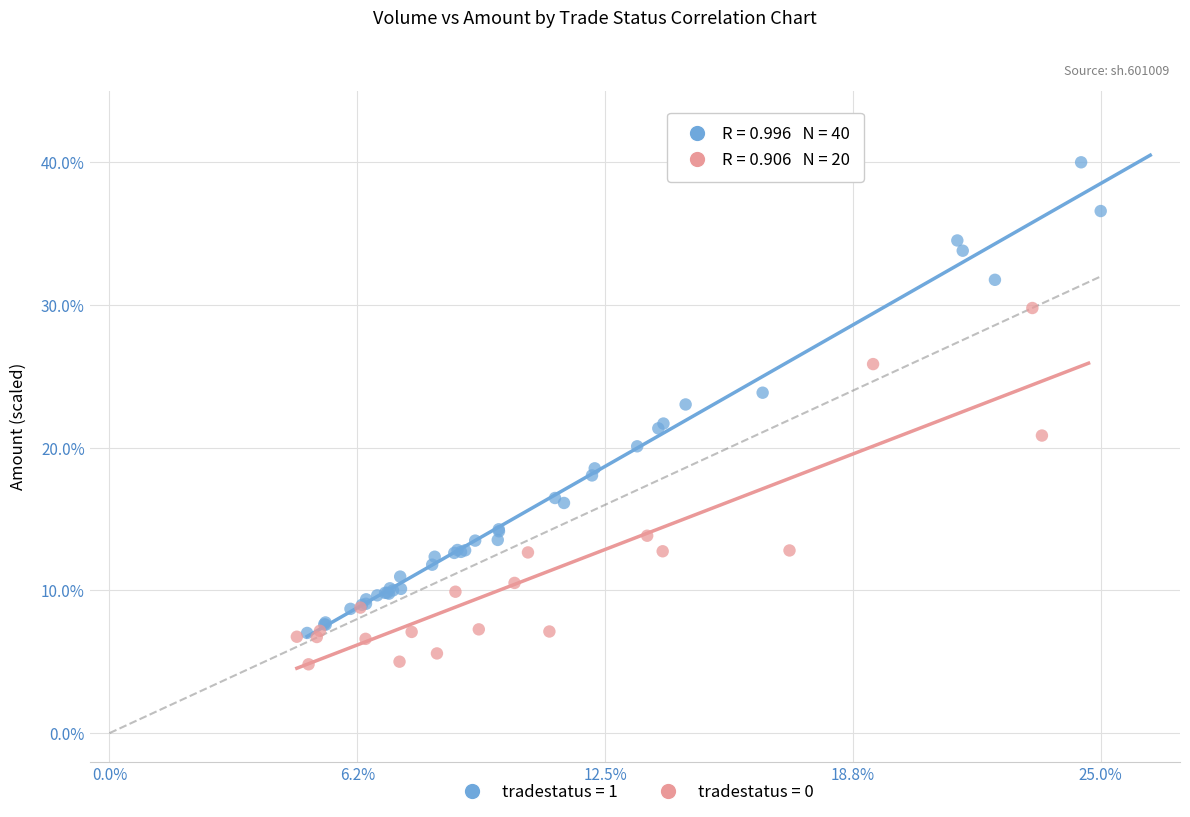

Which series has the widest spread of Y values?

tradestatus = 1